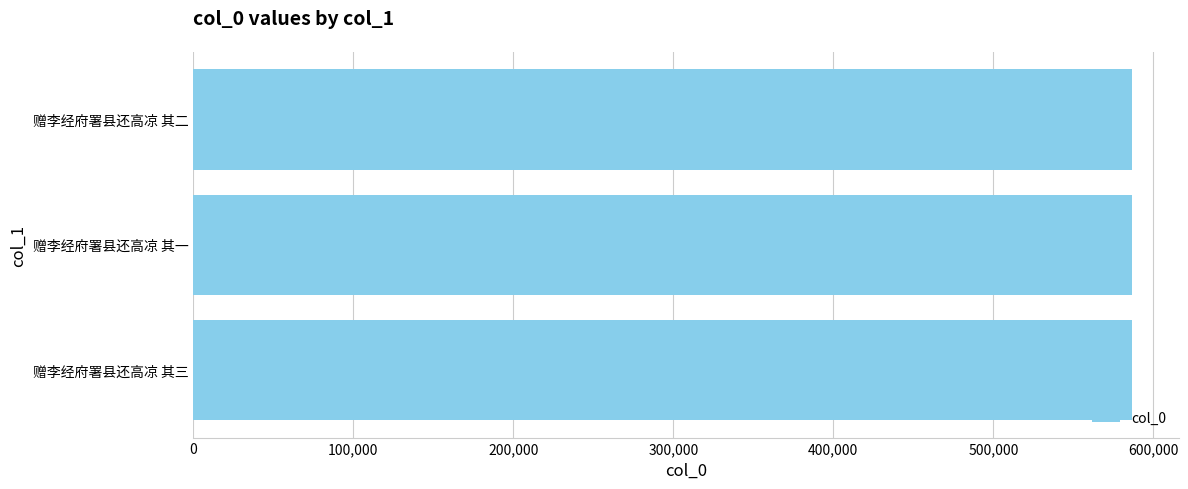

What is the smallest value displayed?

586365